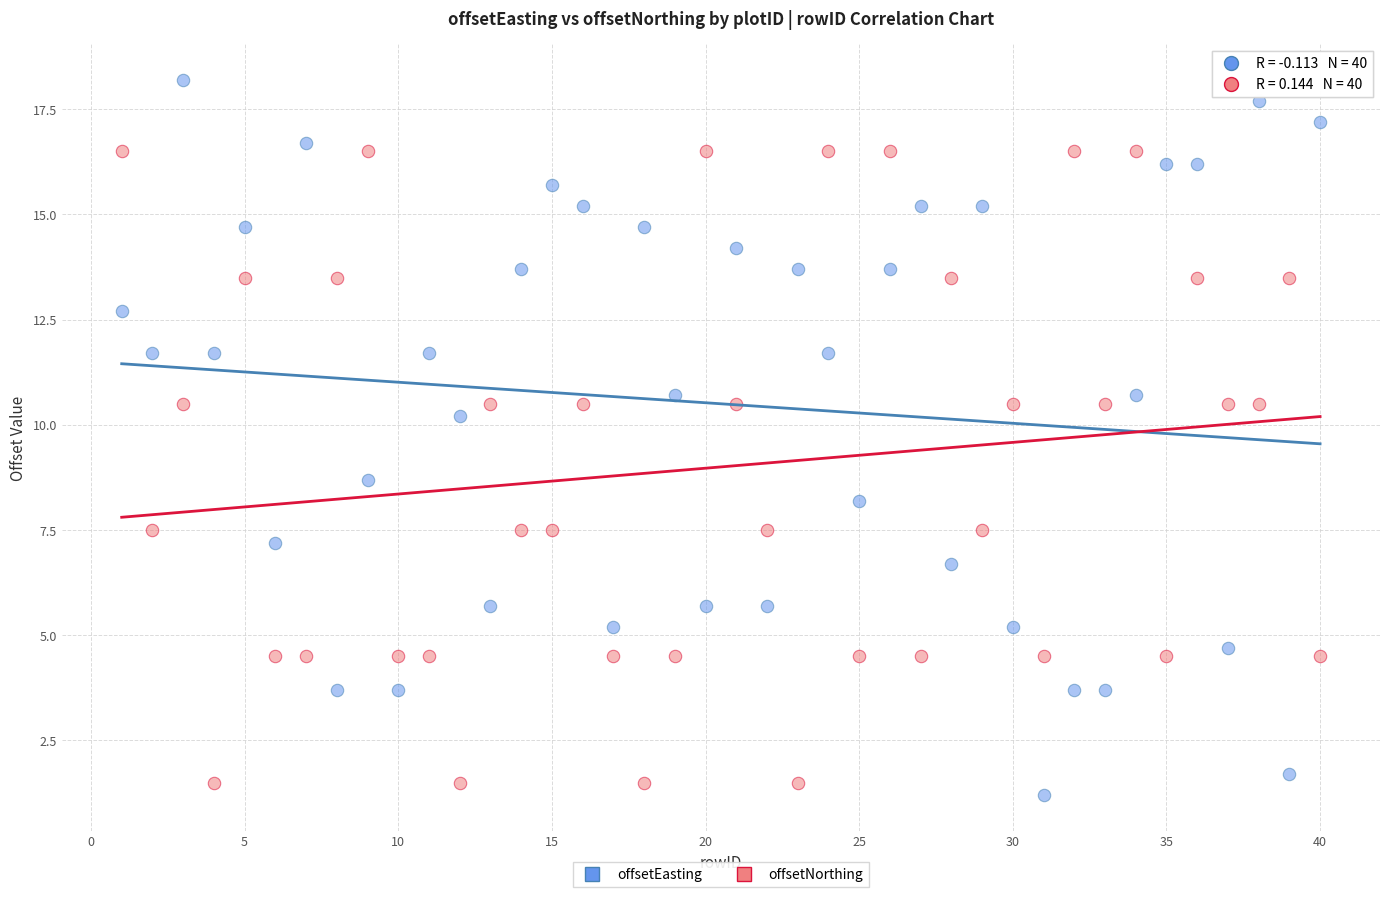

Which series contains the lowest Y value?

offsetEasting